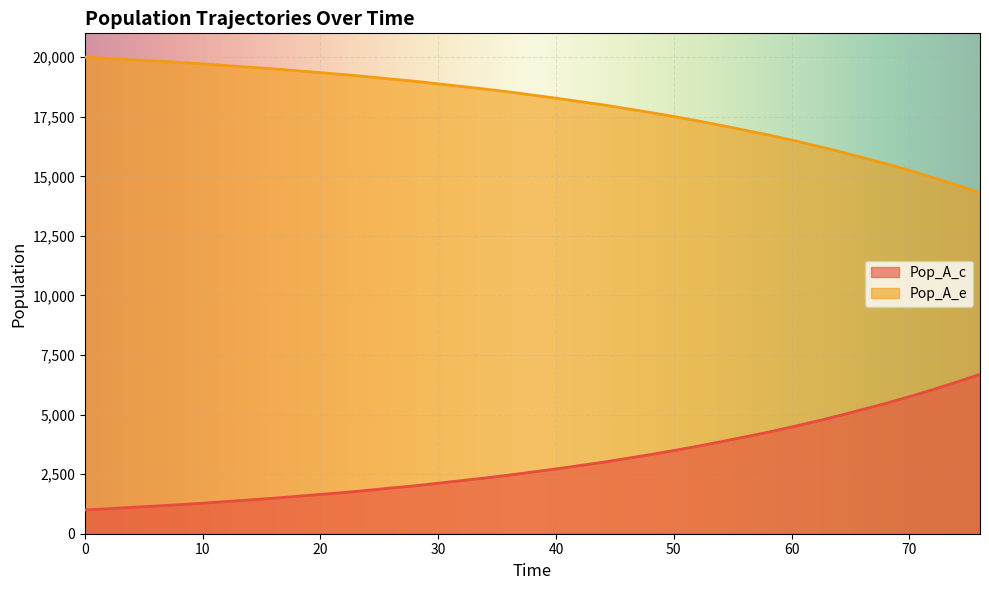

Which has a higher value, 4 or 26?

26